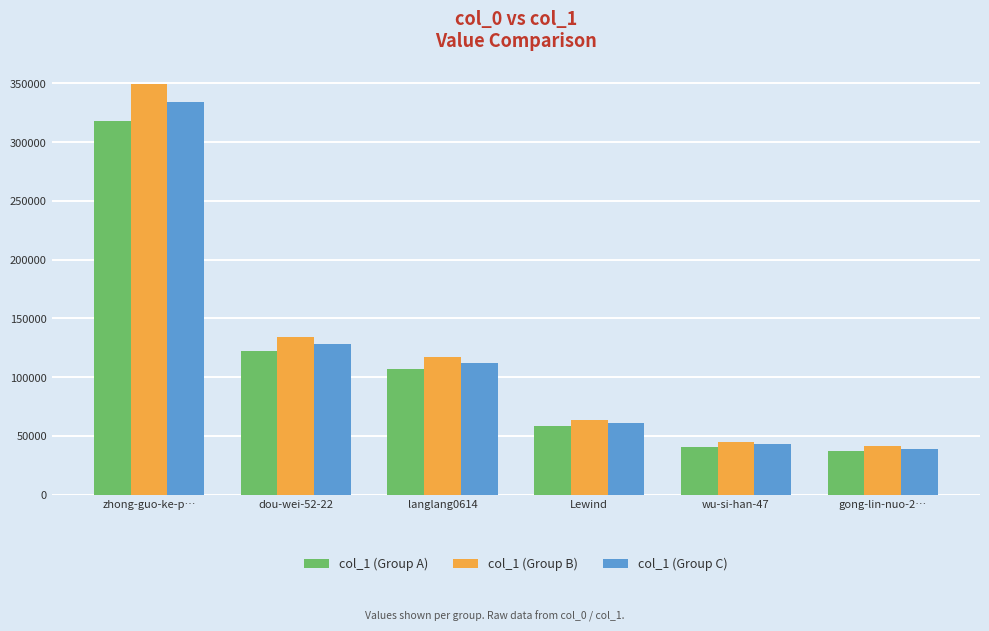

What is the difference between the maximum and minimum values in the col_1 (Group C) series?

294651.0